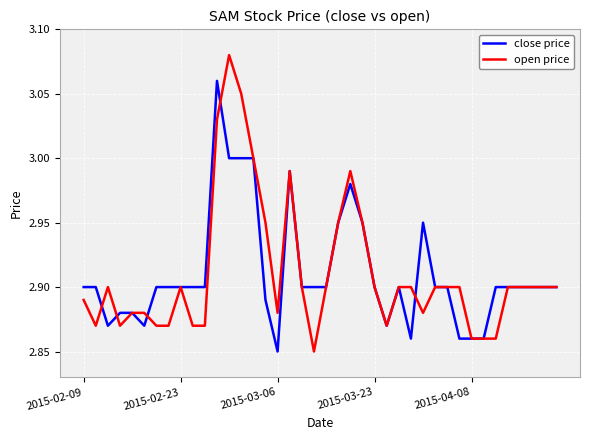

List the series in order of their peak value, lowest first.

close price, open price